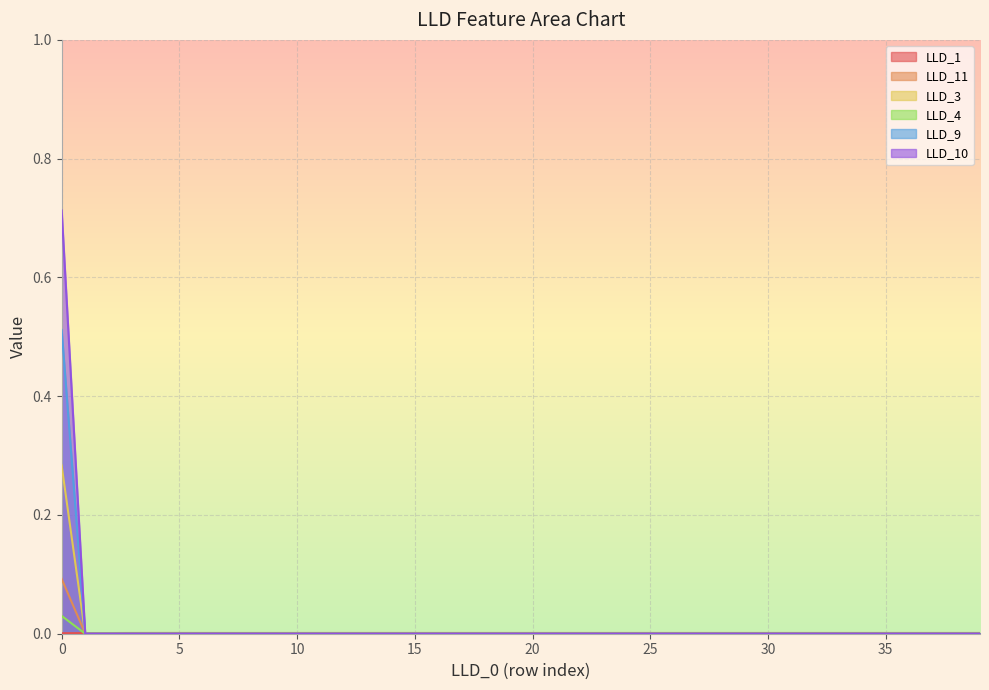

At how many categories does at least one series exceed 0?

40